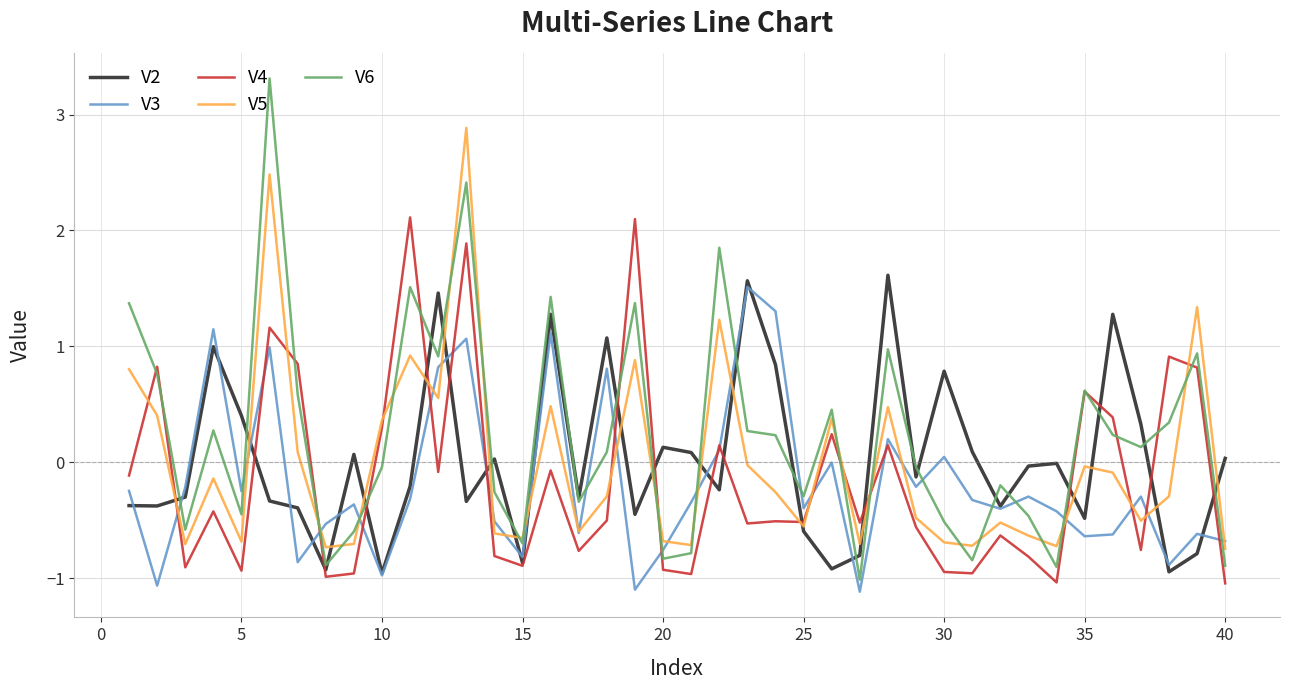

Which series has the largest total across all categories?

V6